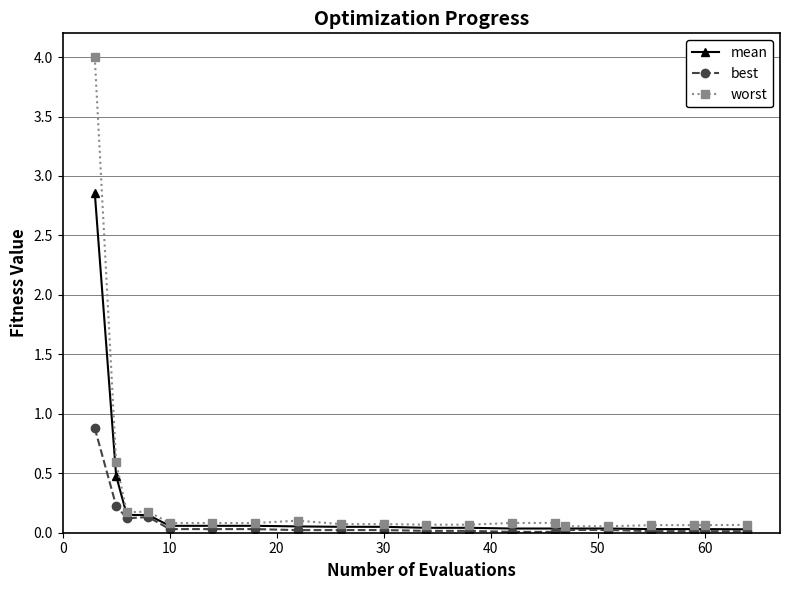

How many data points does each series have?

20